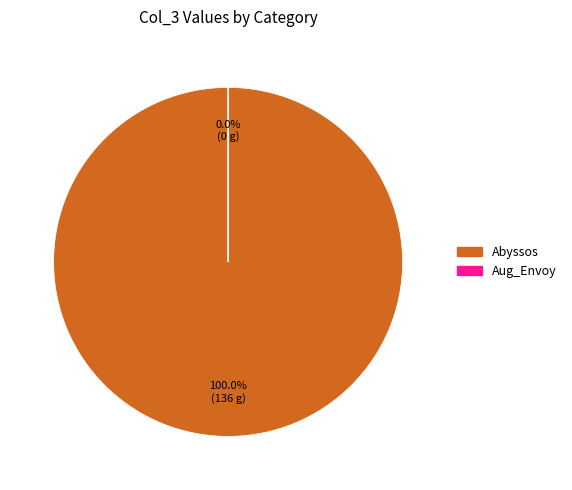

Count the number of slices in the pie.

2